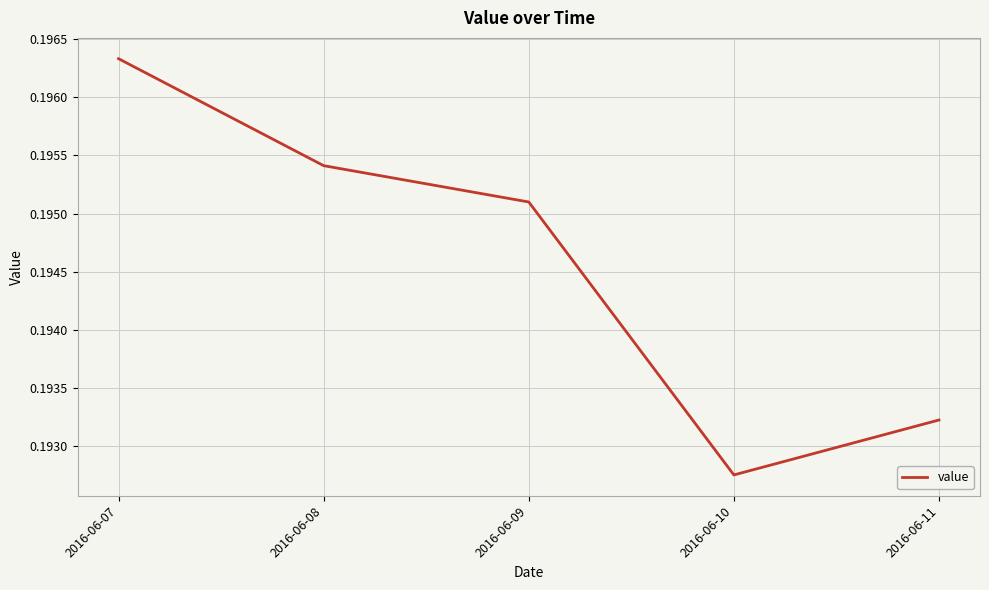

Count the values in the range 0 to 1.

5